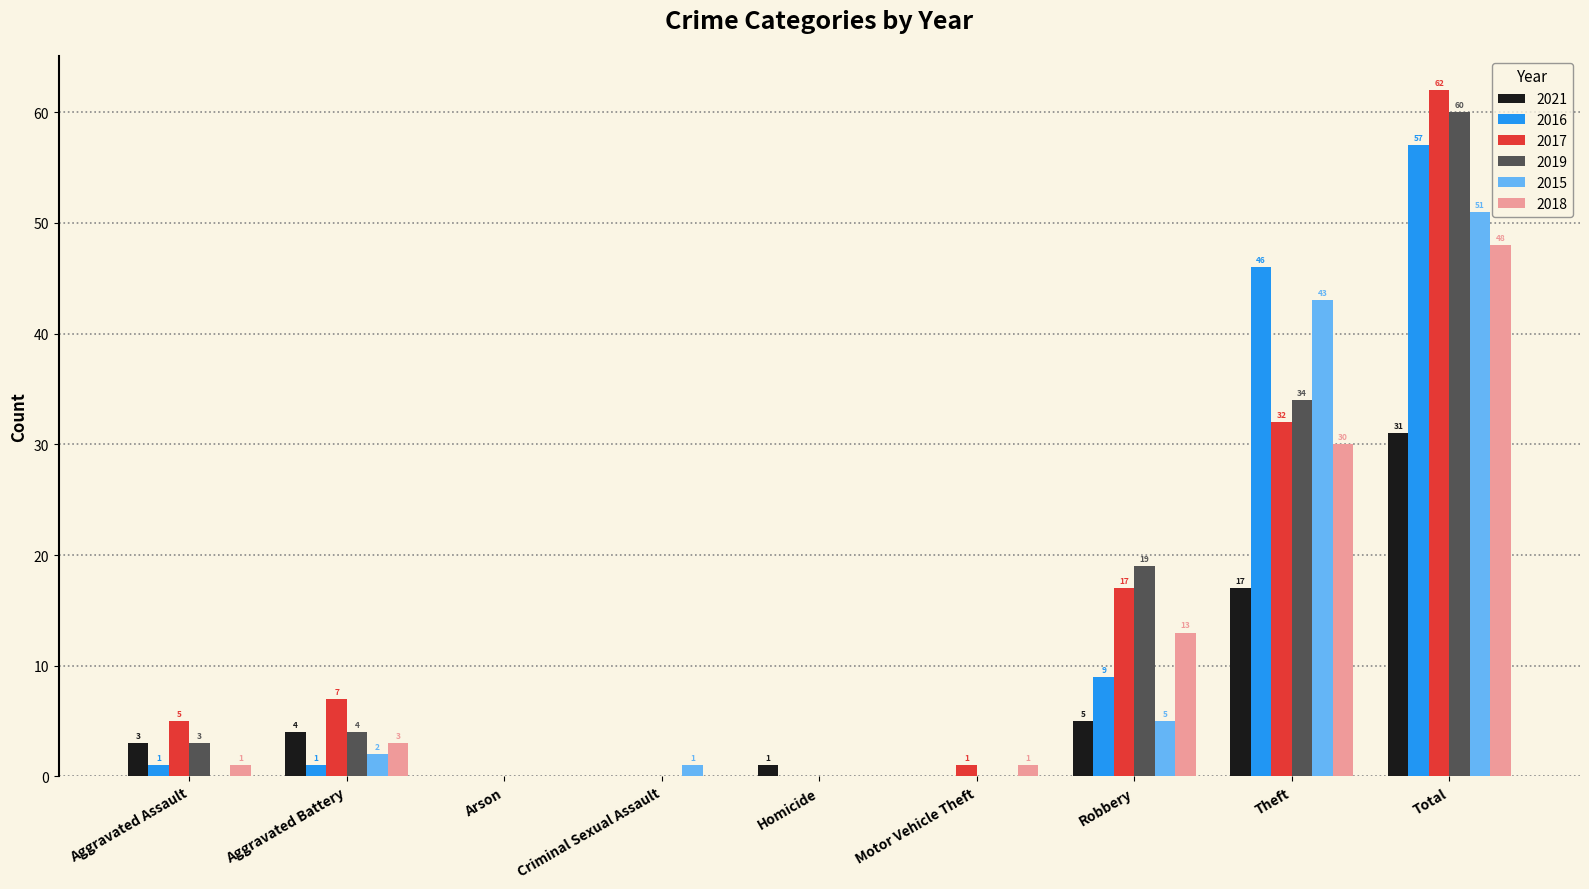

Which series has the largest total across all categories?

2017